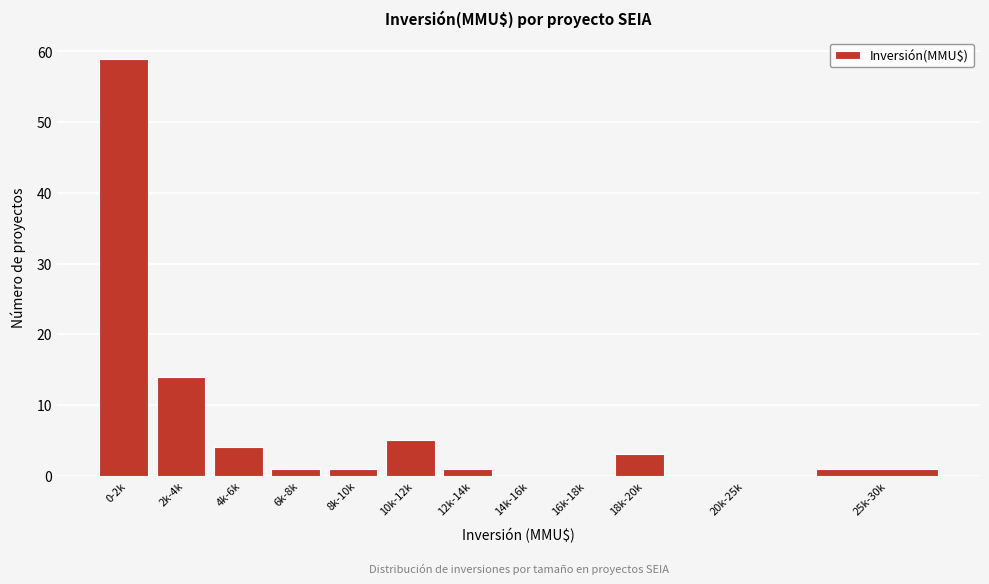

Reading left to right, list all the values displayed in this chart.

0-2k=59	2k-4k=14	4k-6k=4	6k-8k=1	8k-10k=1	10k-12k=5	12k-14k=1	14k-16k=0	16k-18k=0	18k-20k=3	20k-25k=0	25k-30k=1